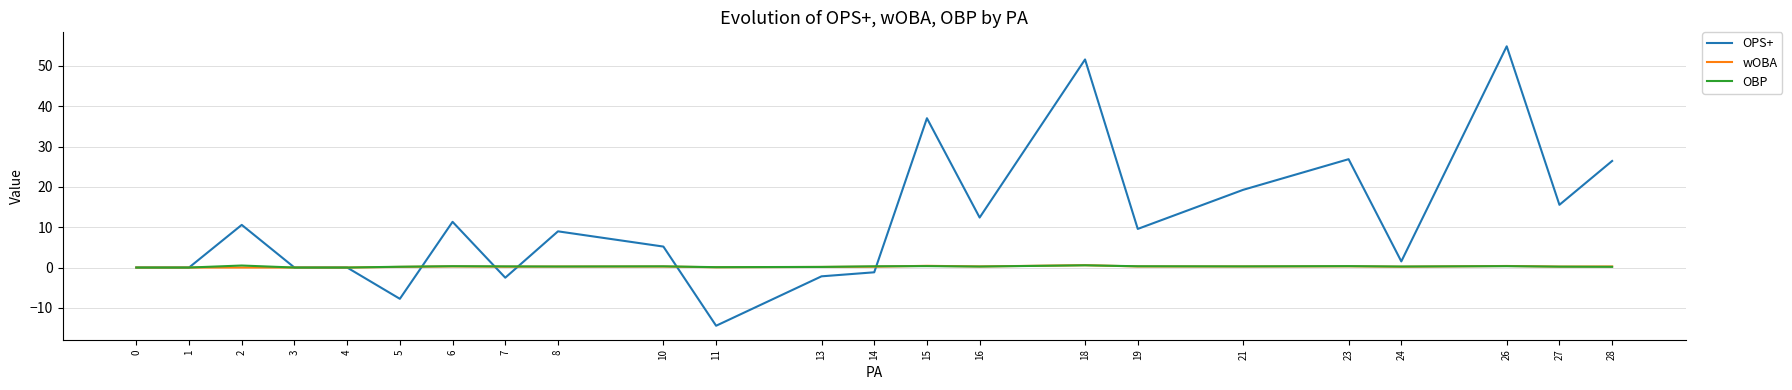

What is the difference between the maximum and minimum values in the wOBA series?

0.6